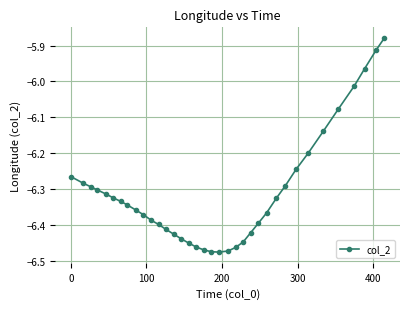

What is the sum of all values?

-227.2